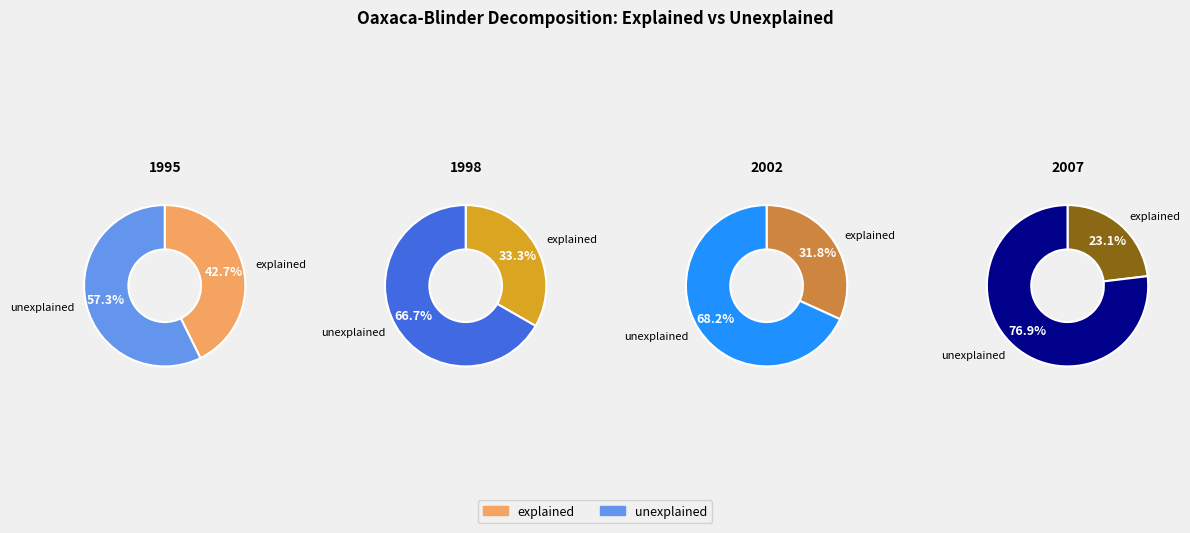

Which slice is the largest?

2007